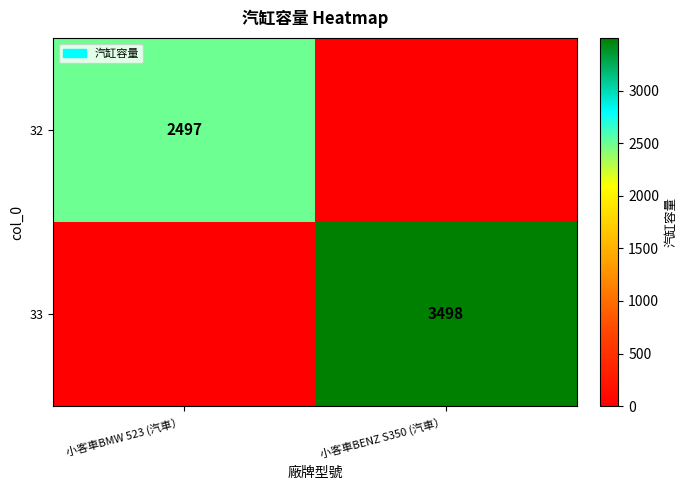

At how many categories does at least one series exceed 467?

2